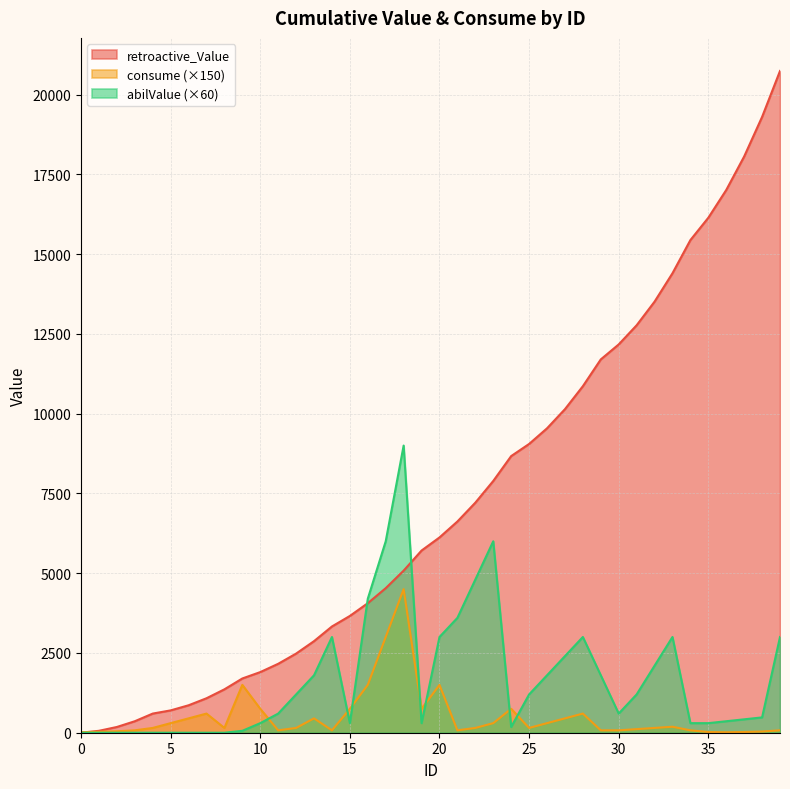

List the series in order of their overall mean, highest first.

retroactive_Value, abilValue (×60), consume (×150)